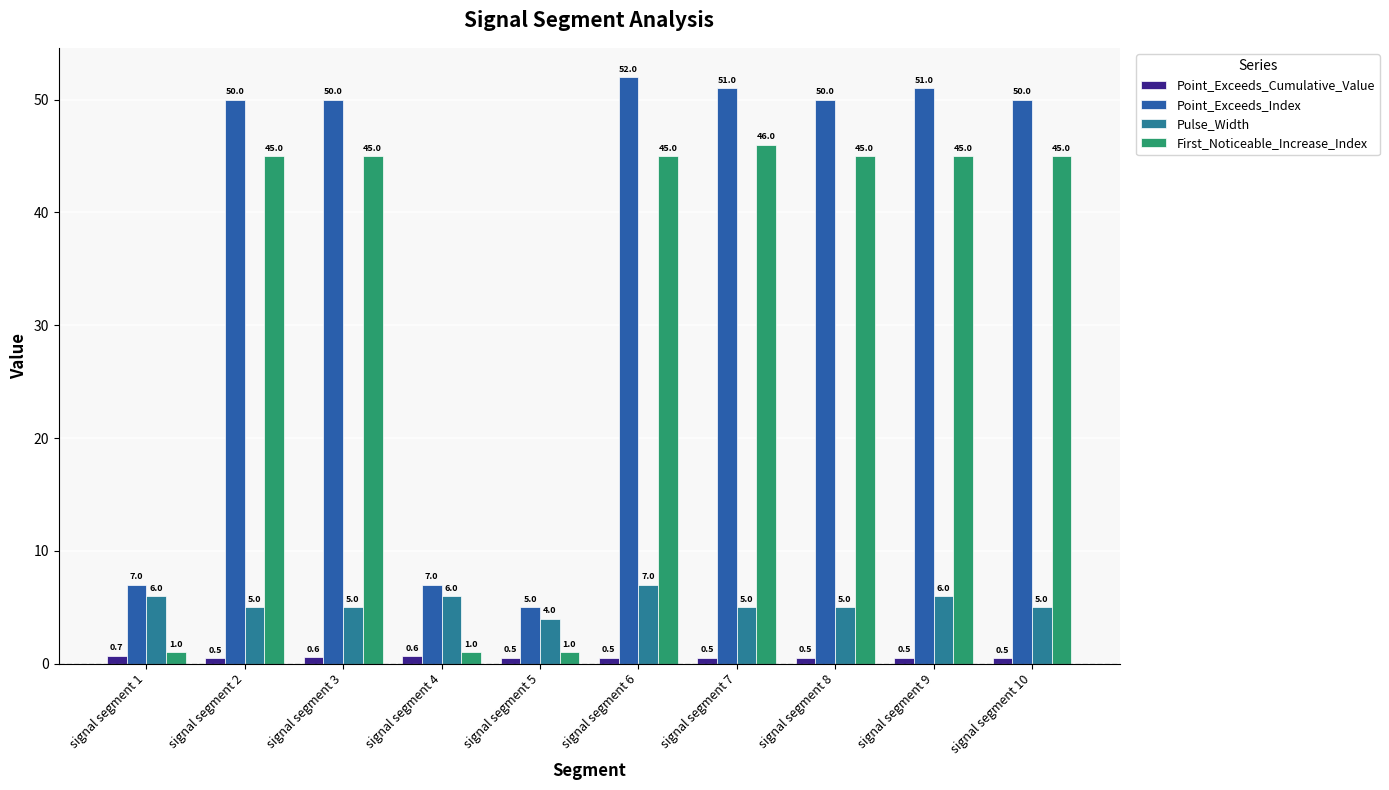

The Point_Exceeds_Index series shows 51.0 at signal segment 9. True or false?

True